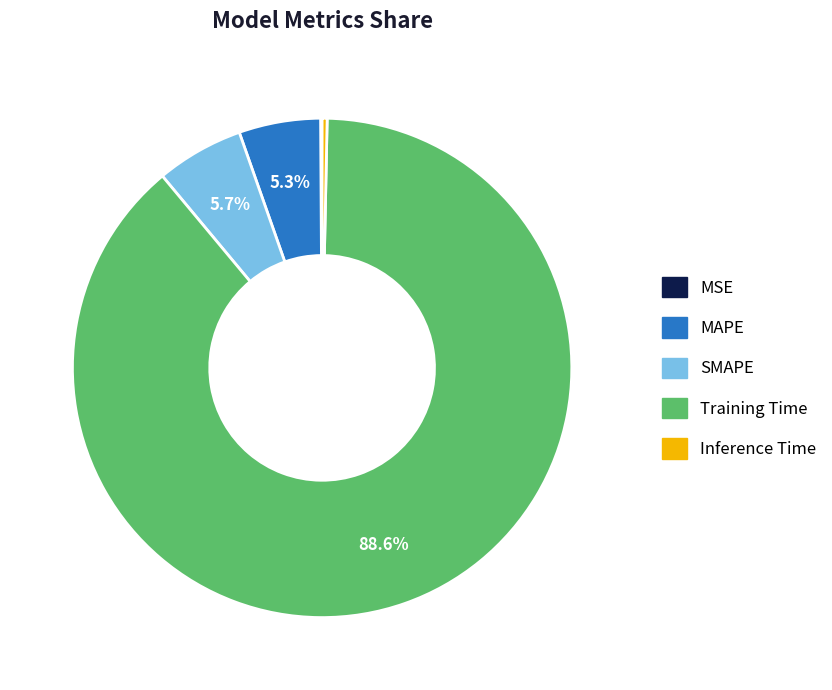

What is the largest slice in the pie chart?

Training Time